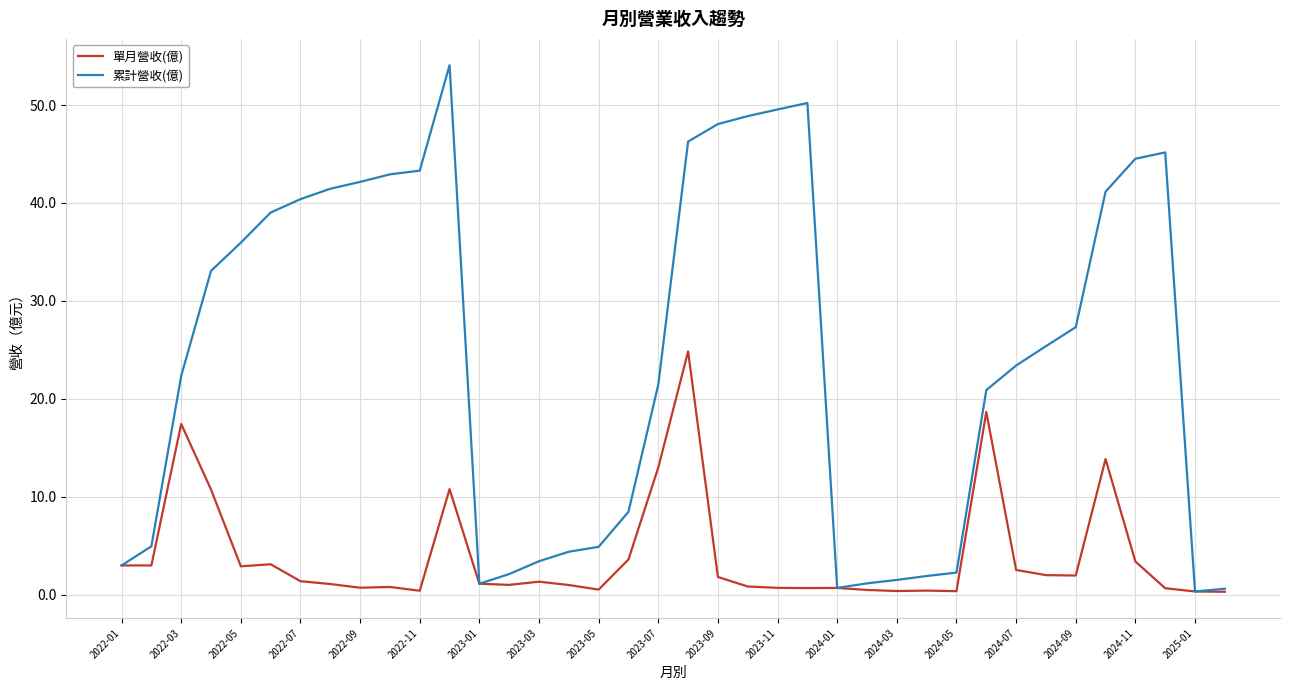

Which series has the widest spread of values?

累計營收(億)